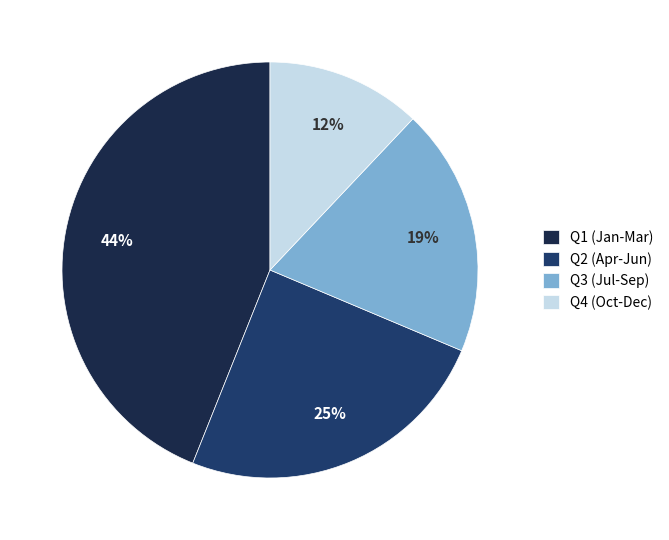

Does Q3 (Jul-Sep) account for over 50% of the chart?

No